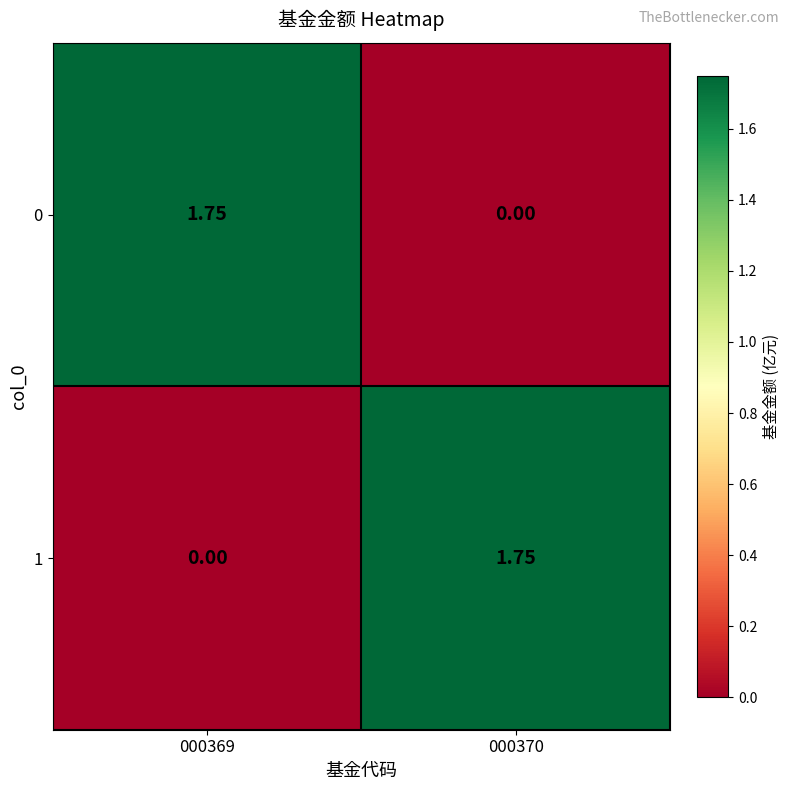

How many positive values does the 0 series have?

1